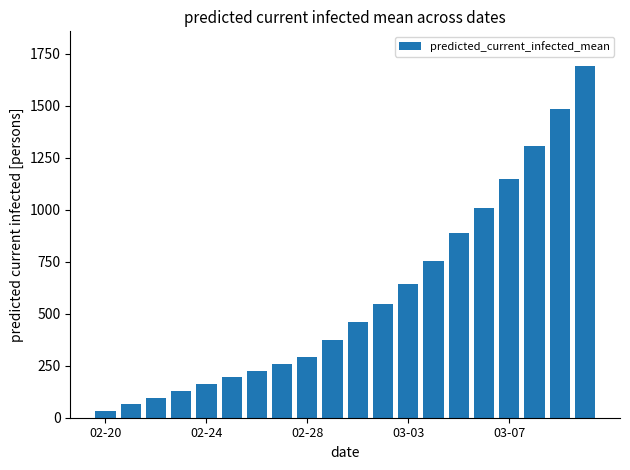

Reading left to right, extract all data points from this chart.

32	65	97	130	162	195	227	260	292	376	459	546	641	752	888	1011	1149	1307	1485	1690